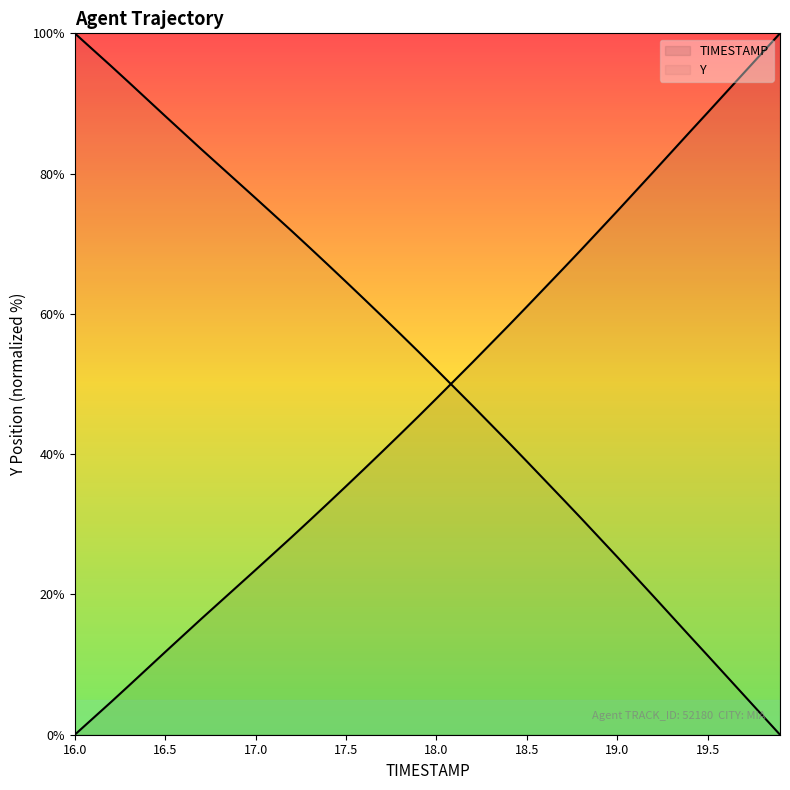

Does the chart display data point markers on the line(s)?

No